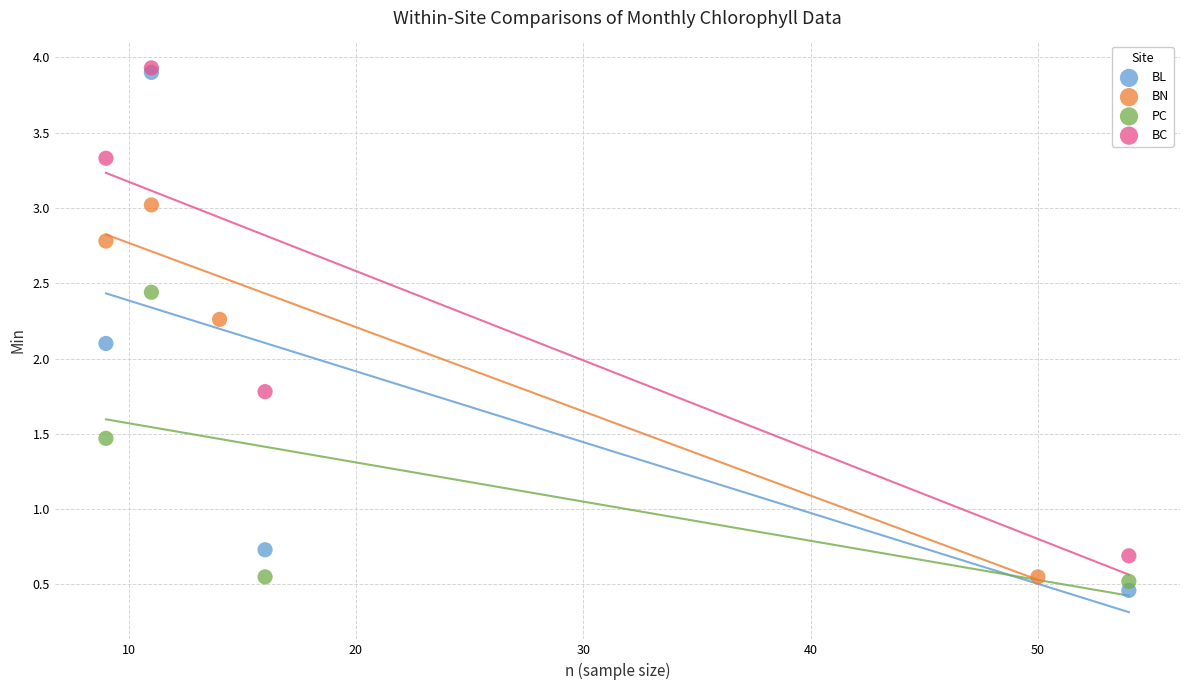

Which series has the largest Y range (max minus min)?

BL